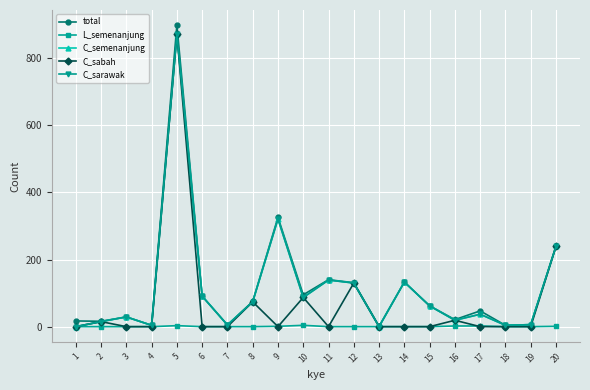

At which category does C_sabah reach its first local peak?

2